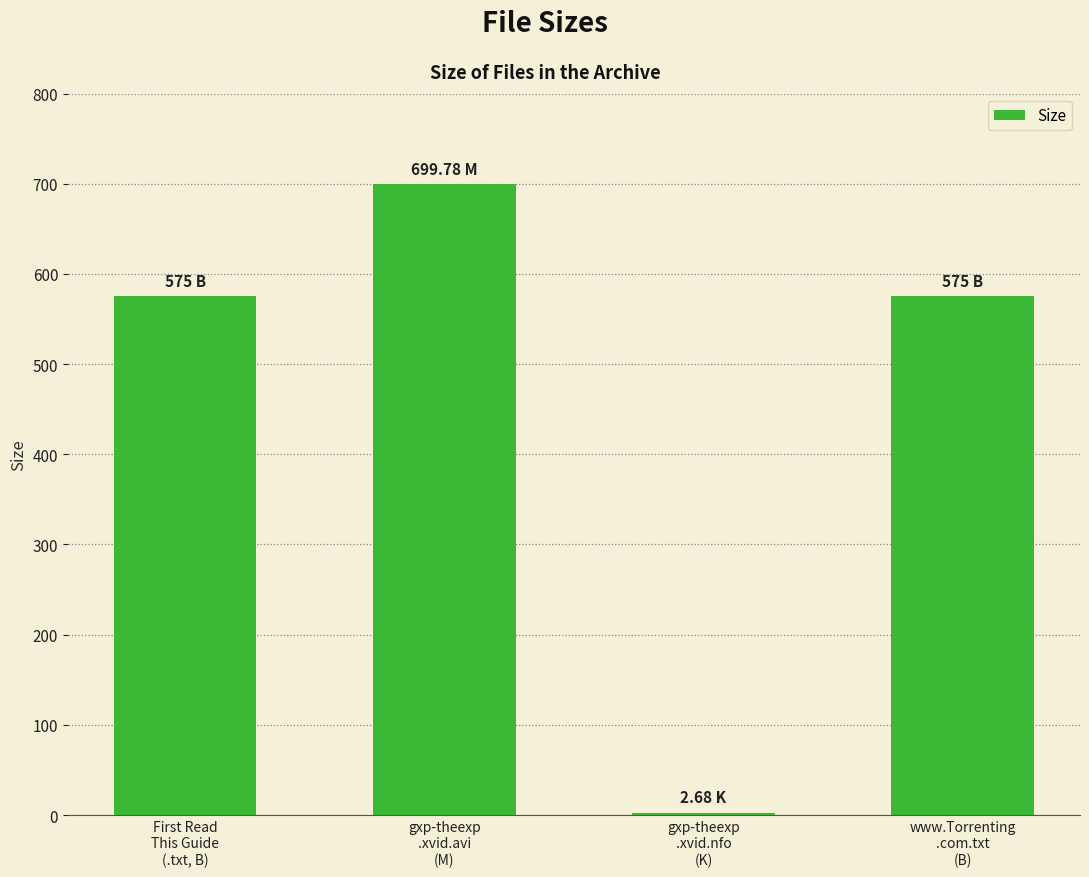

Between www.Torrenting
.com.txt
(B) and gxp-theexp
.xvid.avi
(M), which is larger?

gxp-theexp
.xvid.avi
(M)